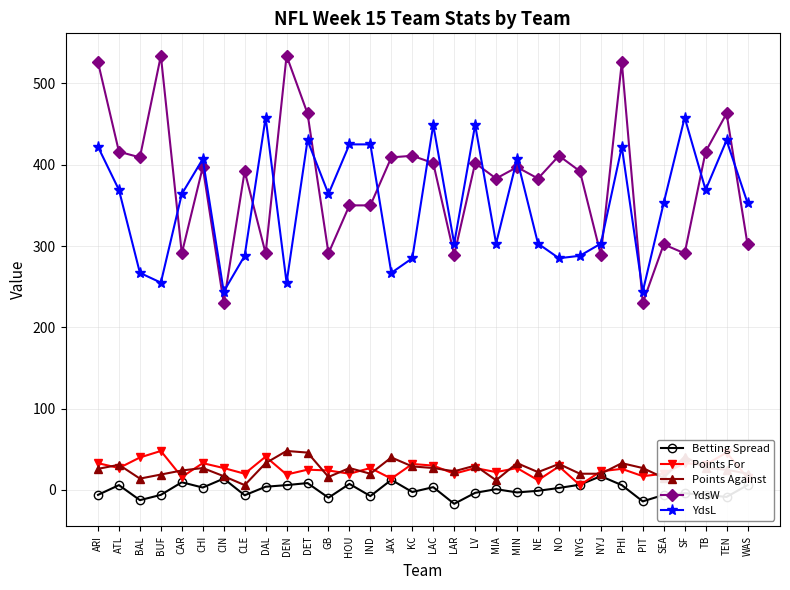

What is the average value of the YdsL series?

351.4